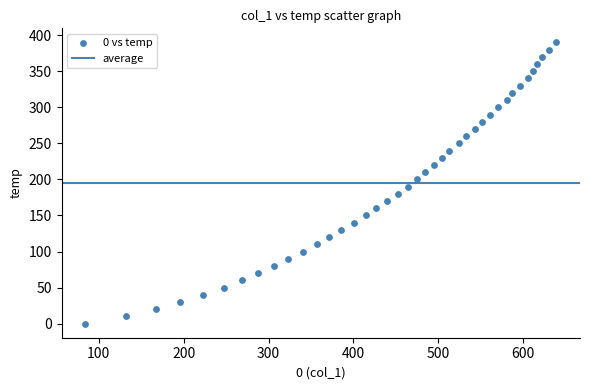

What is the range of Y values (max minus min)?

390